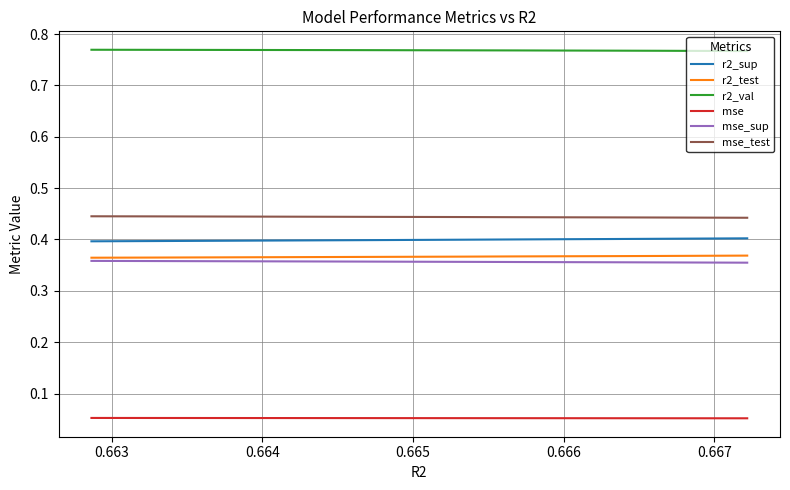

List the series in order of their peak value, highest first.

r2_val, mse_test, r2_sup, r2_test, mse_sup, mse